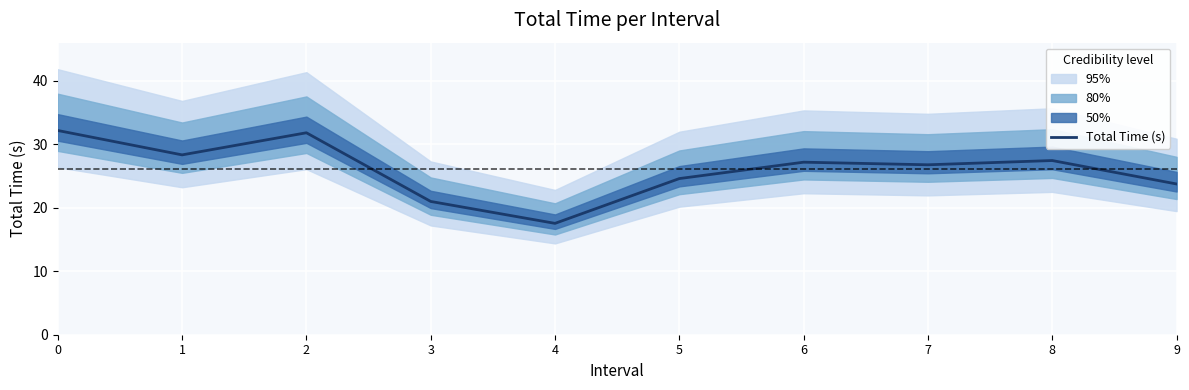

What is the difference between the values at 9 and 7?

3.0